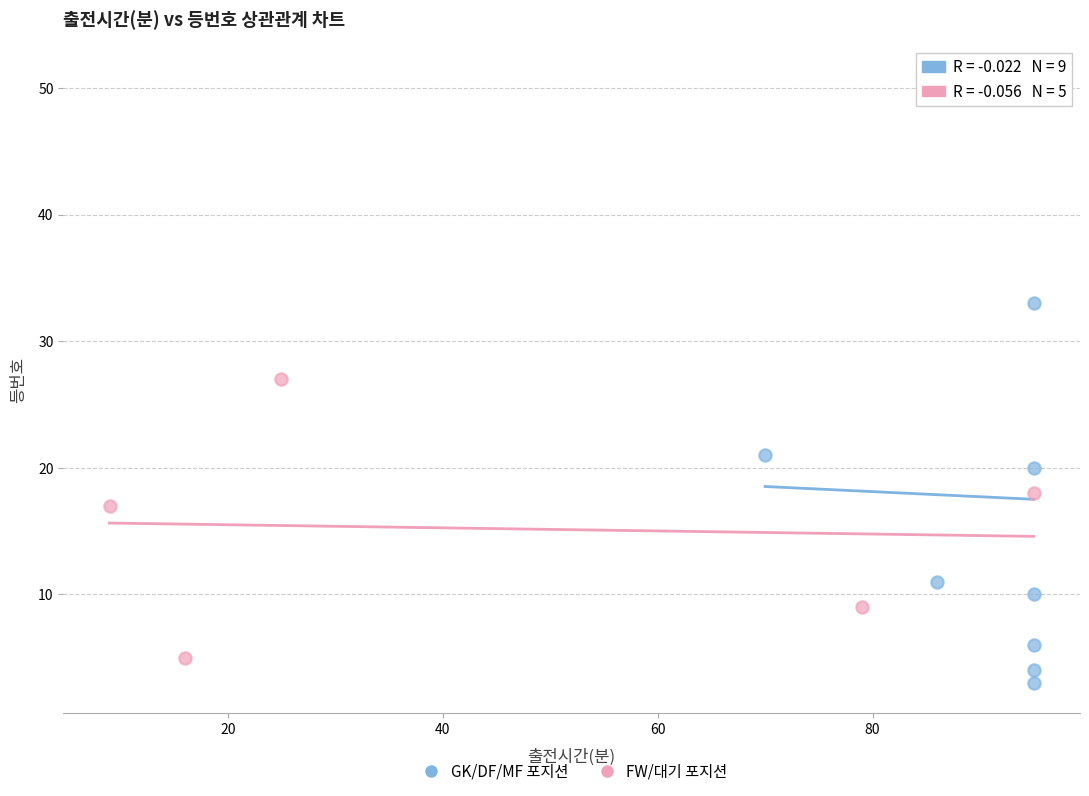

Which series has the largest Y range (max minus min)?

GK/DF/MF 포지션